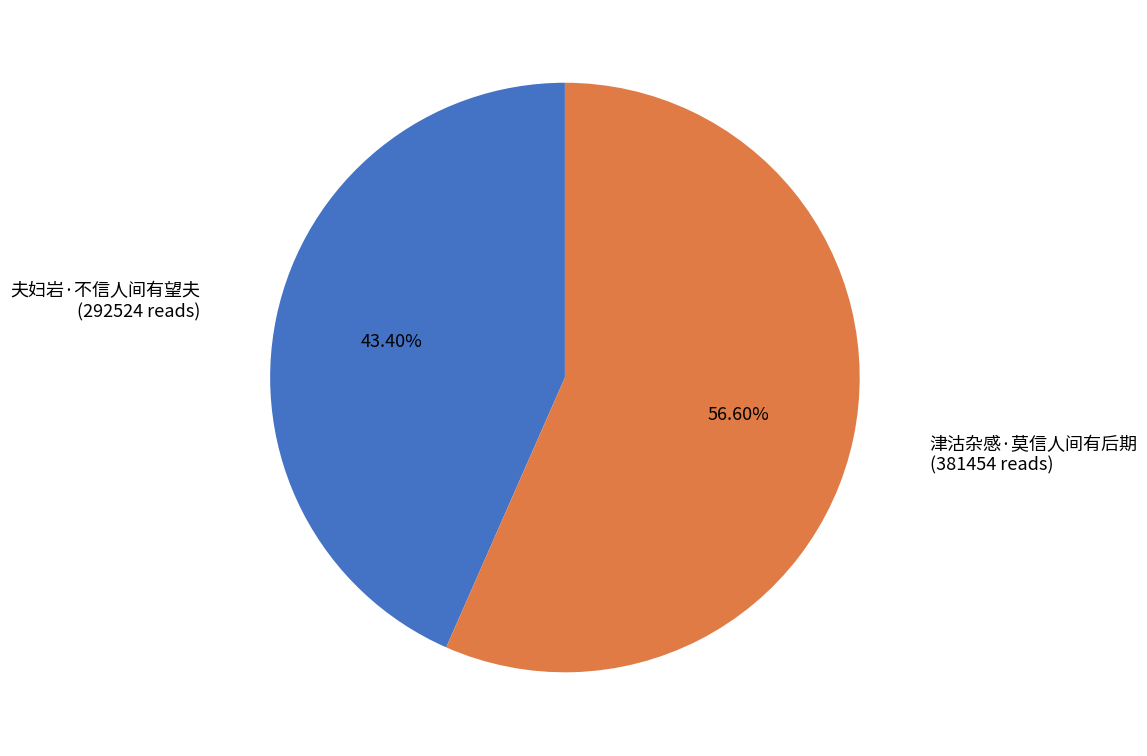

The 津沽杂感·莫信人间有后期 slice represents 57% of the pie. True or false?

True